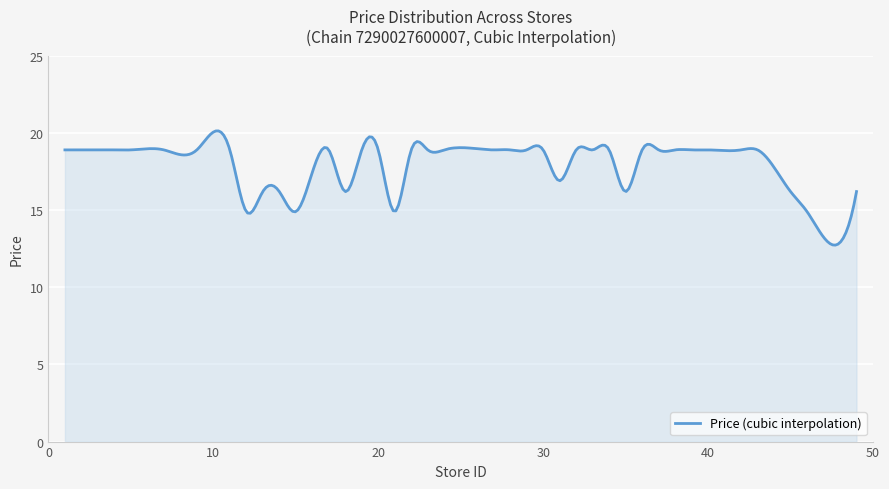

What is the sum of all values?

5379.2